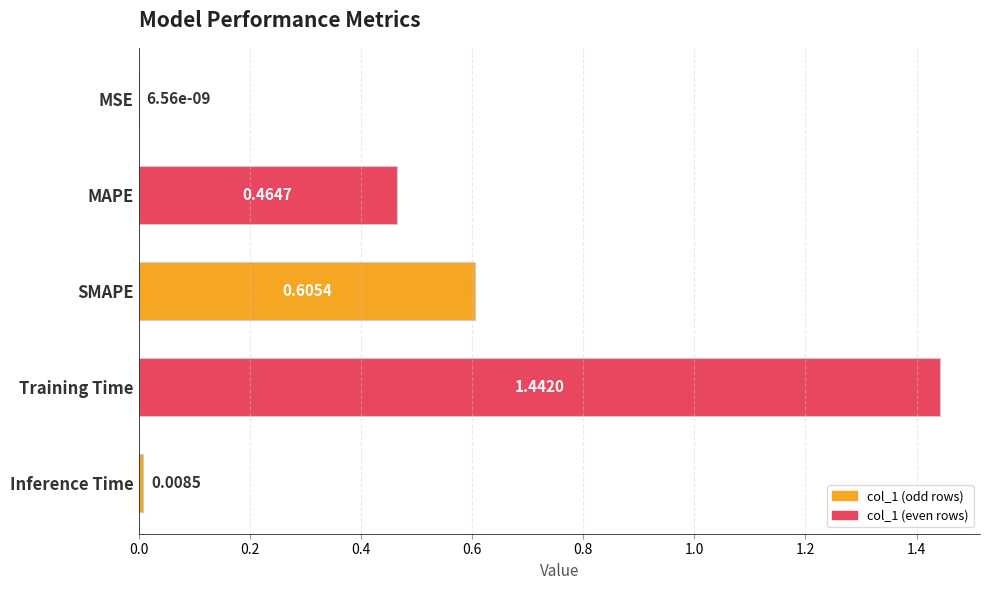

Are the bars horizontal?

Yes